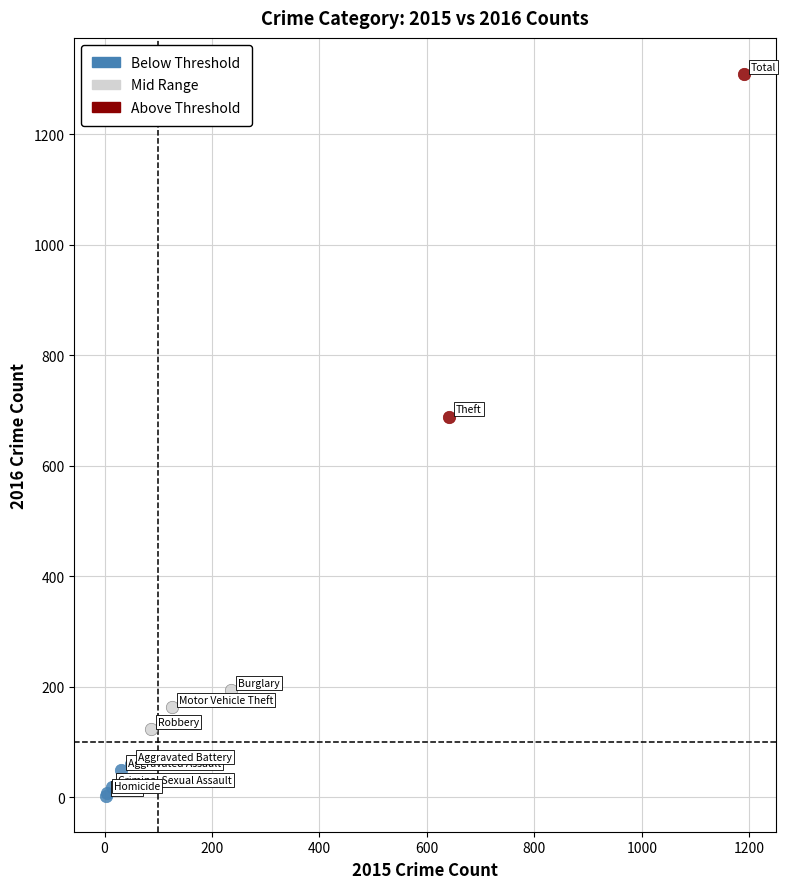

Which series has the widest spread of Y values?

Above Threshold